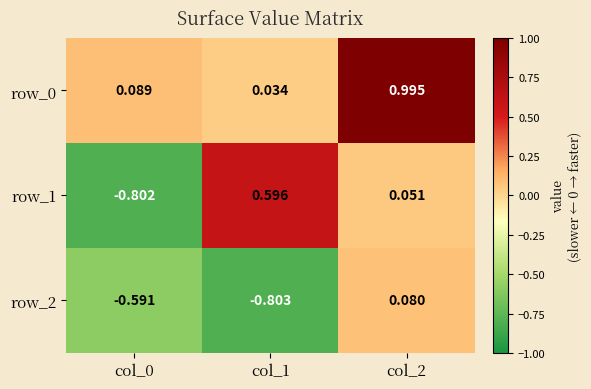

Is the value of row_2 at col_2 greater than the value of row_1 at col_0?

Yes